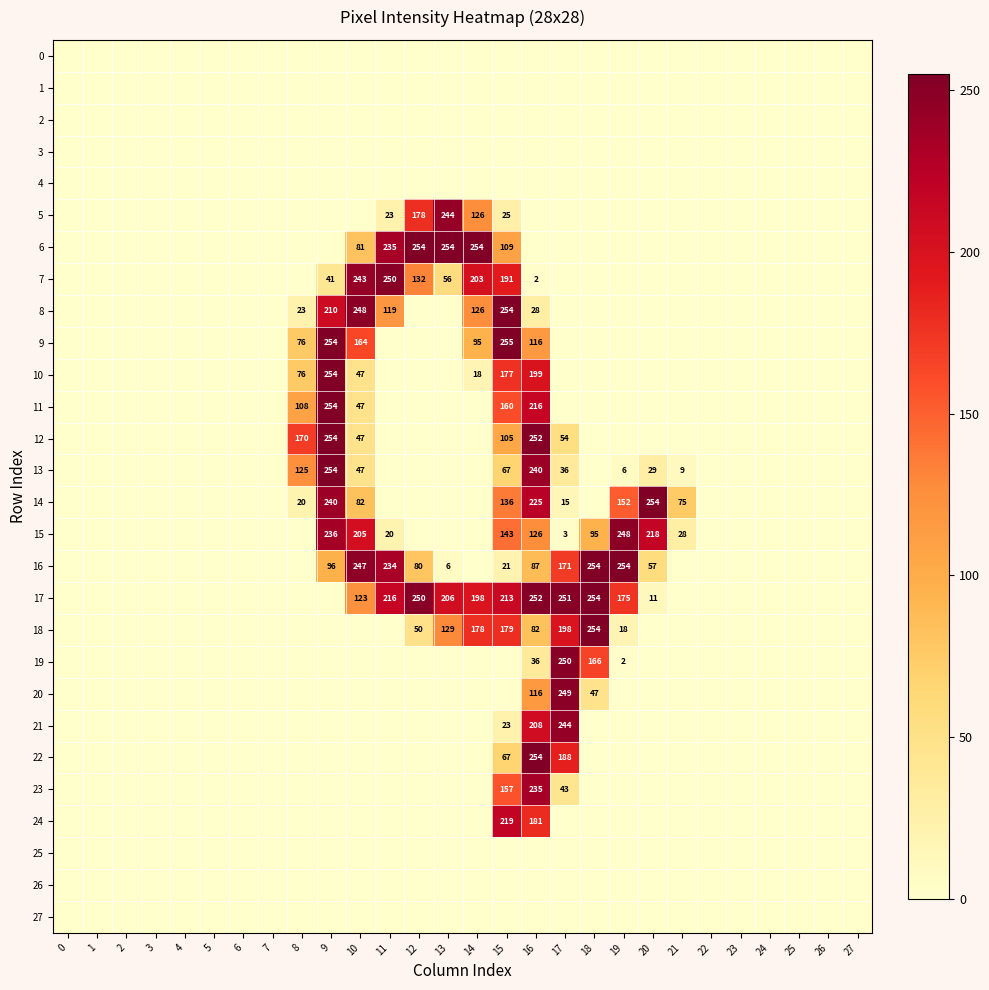

Is it true that row_9 equals 156 at 0?

False